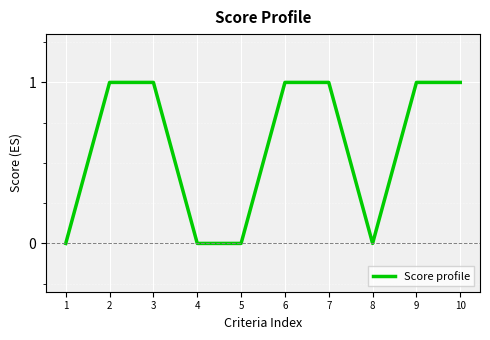

What is the sum of the values at 6 and 2?

2